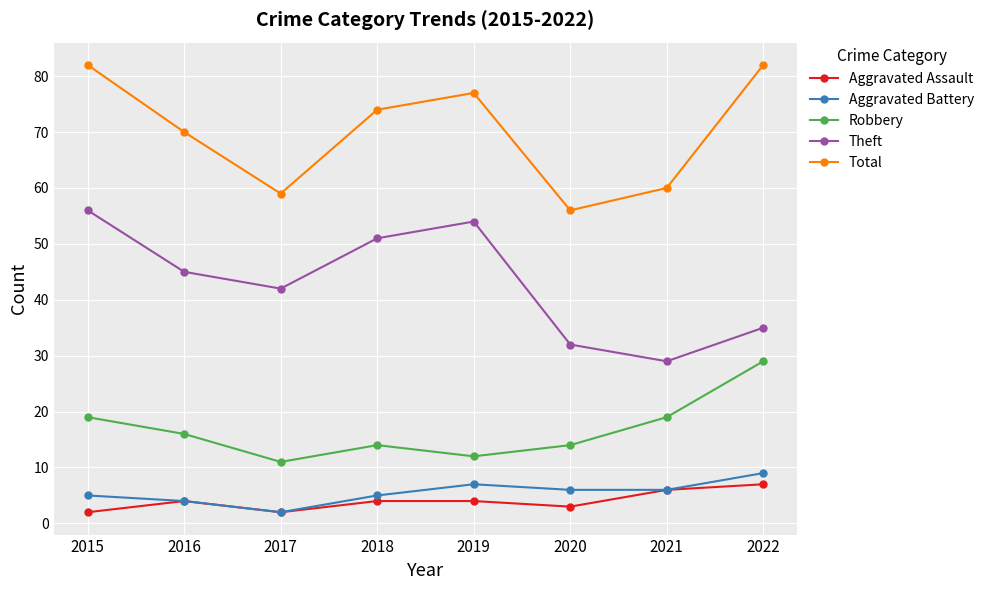

What is the sum of all Aggravated Assault values?

32